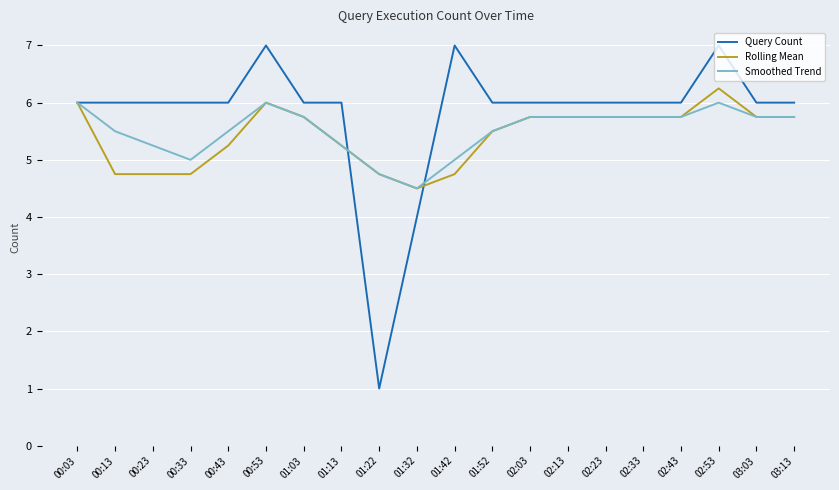

What is the difference between the second highest and minimum values in the Rolling Mean series?

1.5